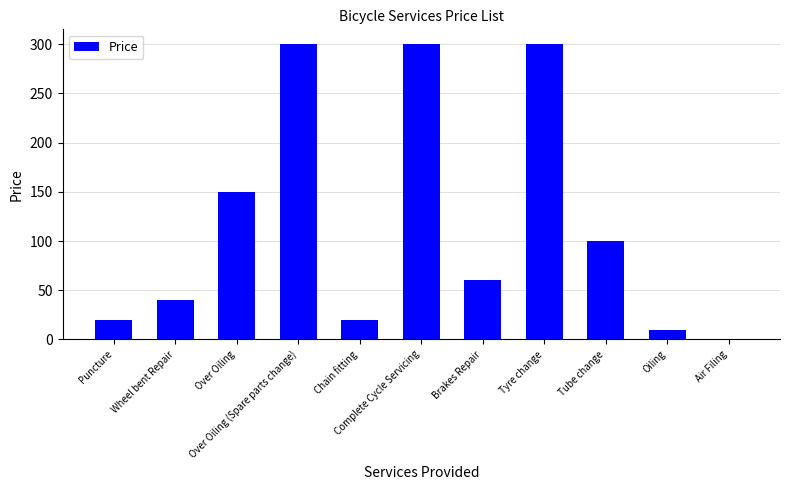

True or false: the data shows 410 at Tyre change.

False